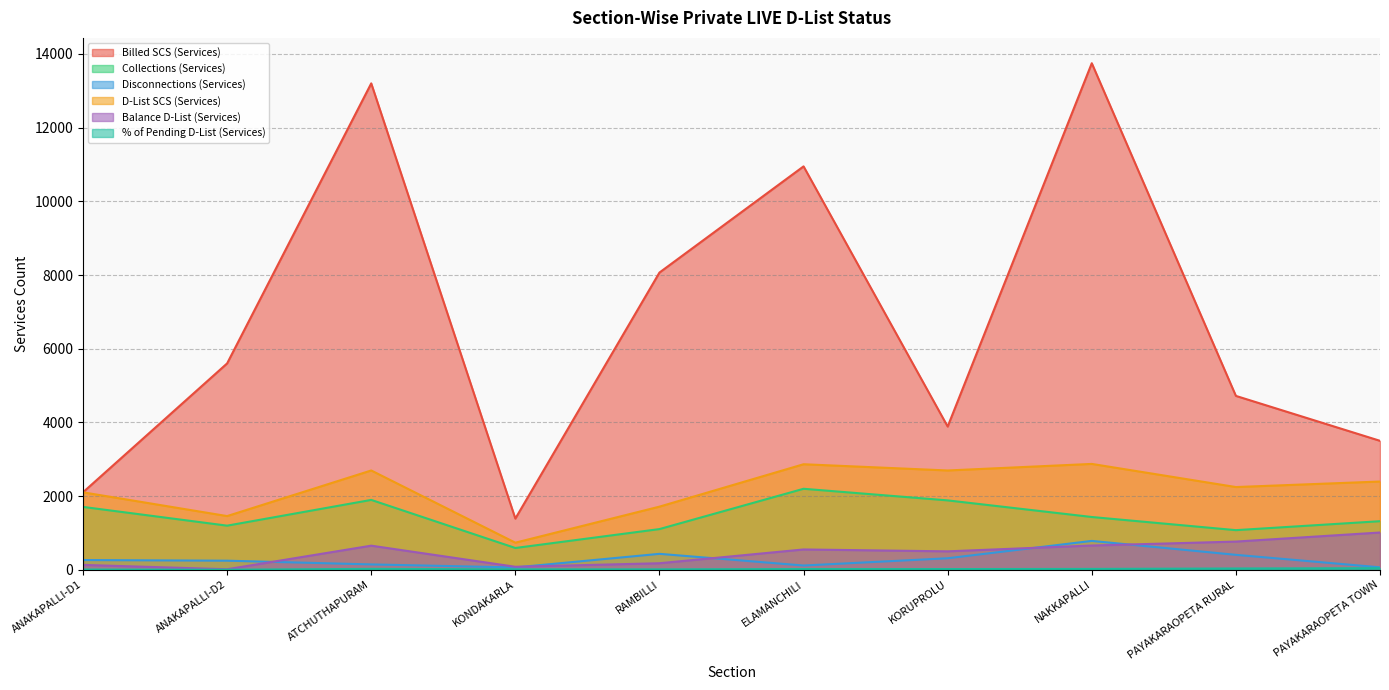

Does the chart display data point markers on the line(s)?

No